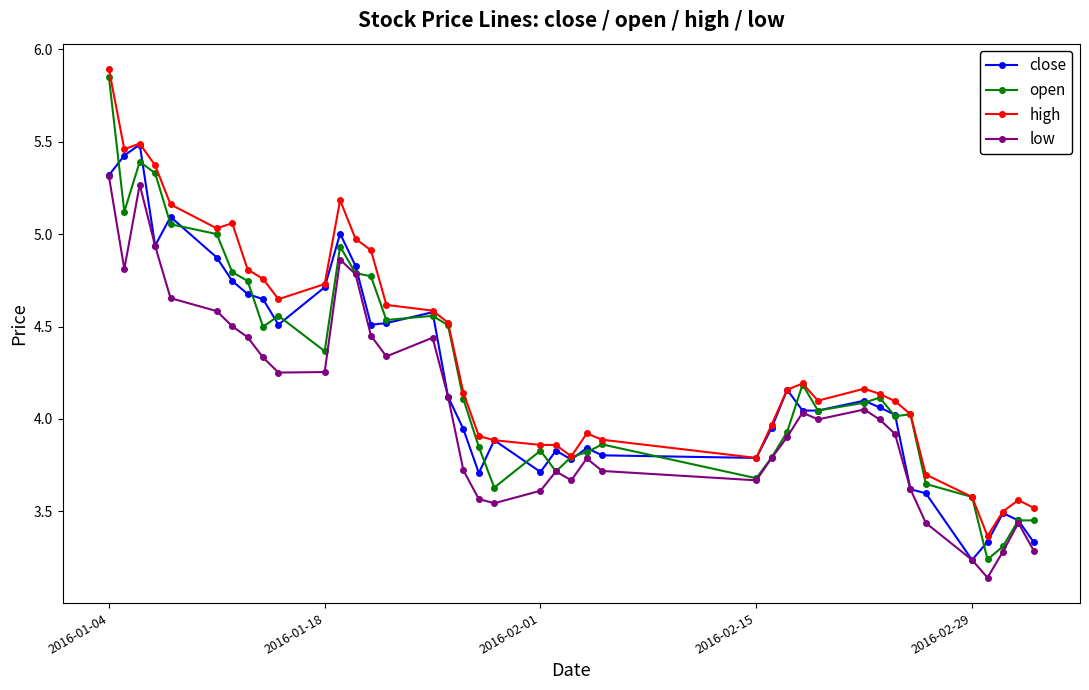

How many lines are shown in the chart?

4